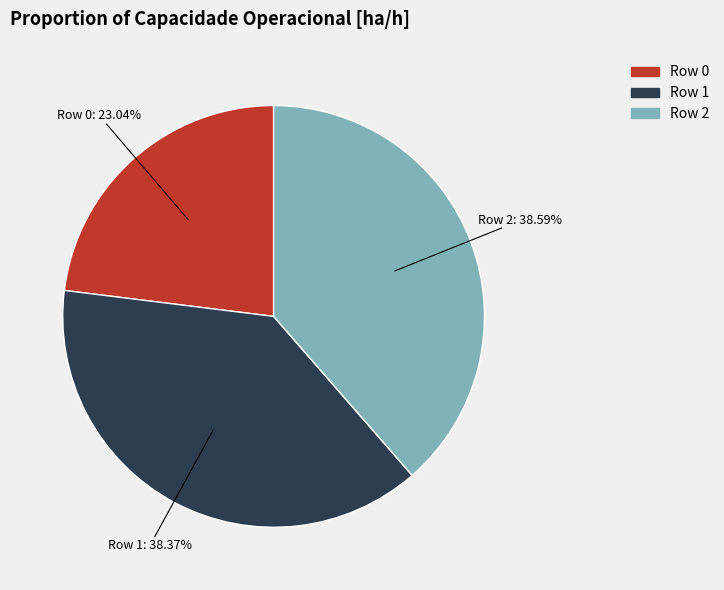

Between Row 2 and Row 0, which is larger?

Row 2